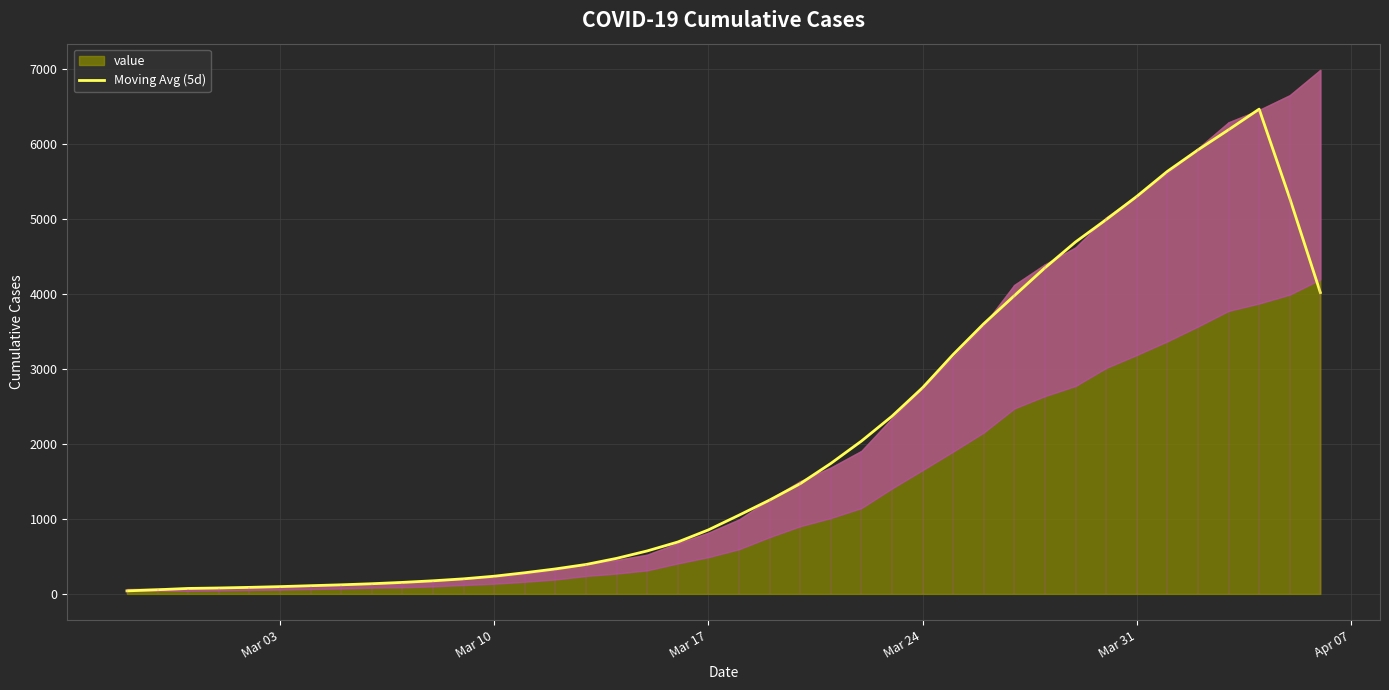

The value at 37 is 2542.0. True or false?

False